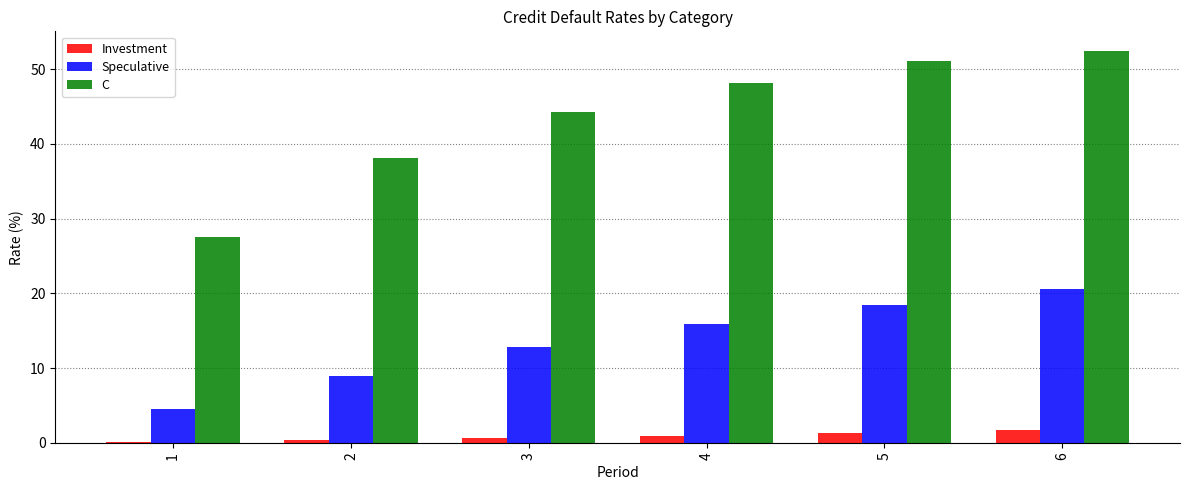

The Speculative series shows 4.5 at 1. True or false?

True